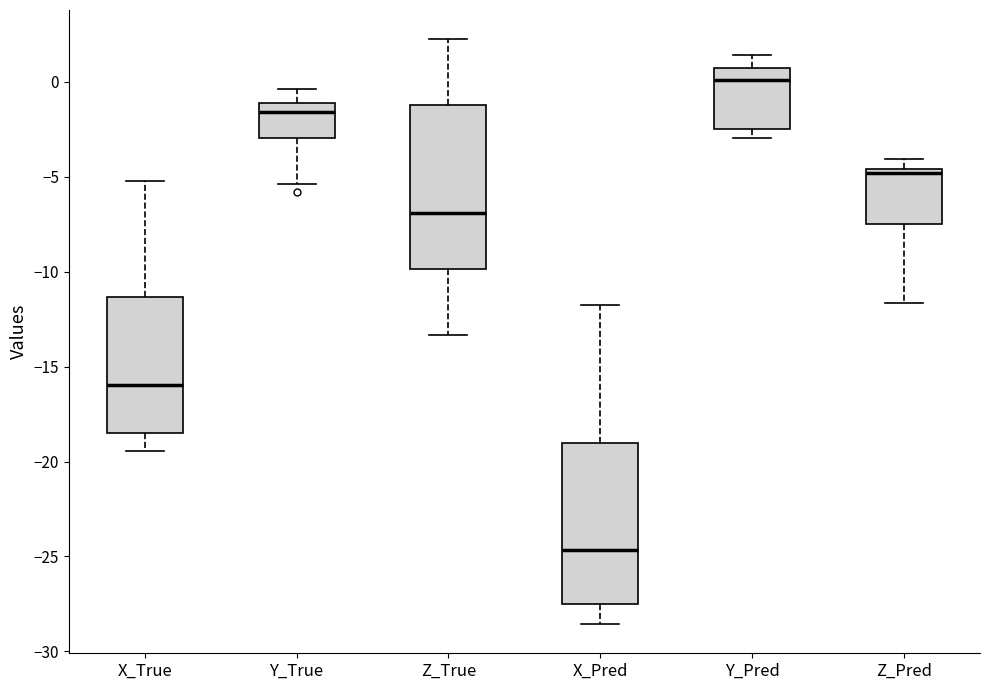

Which box's median line is the highest?

Y_Pred